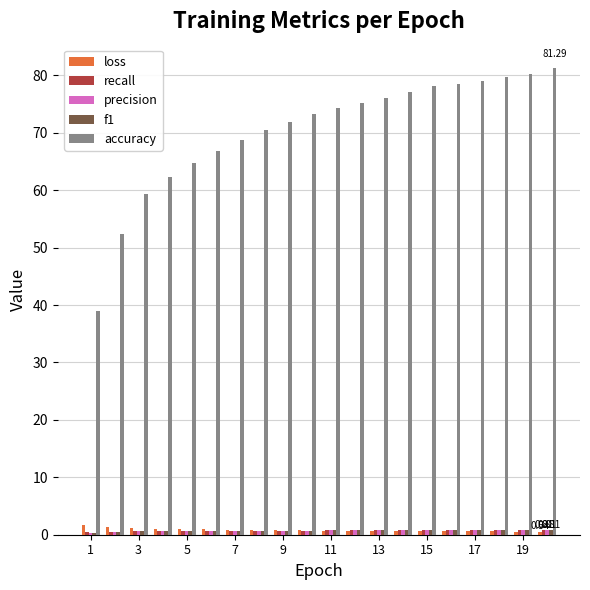

Does the chart contain any negative values?

No